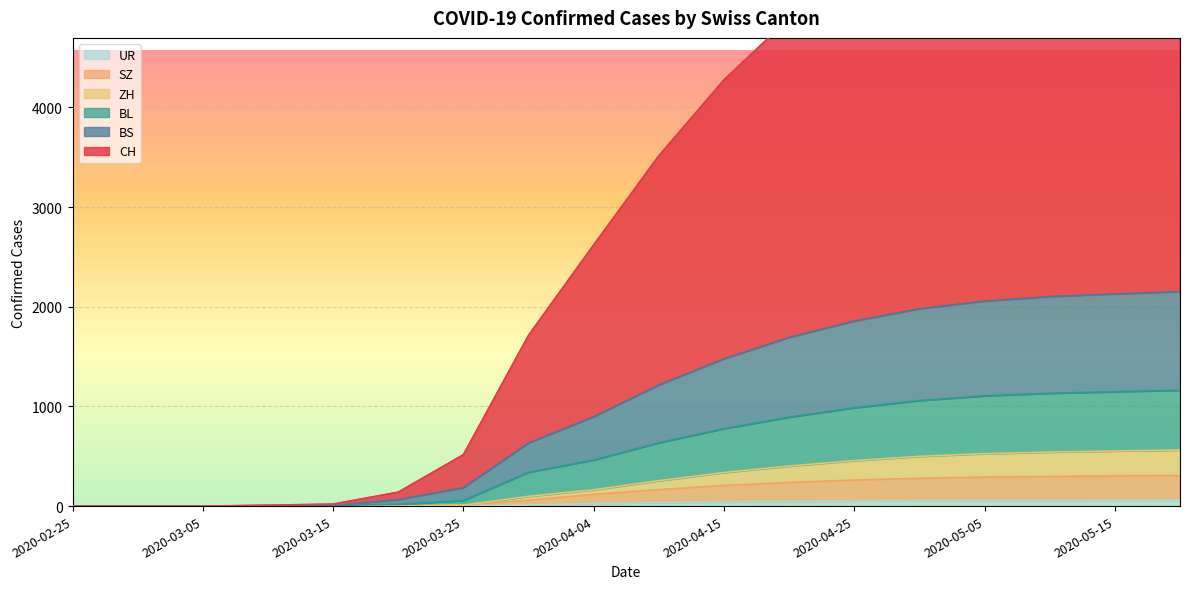

Reading left to right, what are all the values shown in this chart?

CH: 0	0	0	9	20	140	516	1714	2621	3515	4277	4892	5456	5879	6156	6302	6428	6502
BS: 0	0	0	2	5	64	184	632	896	1215	1477	1692	1856	1979	2056	2102	2128	2152
BL: 0	0	0	2	5	18	56	340	462	635	777	892	986	1059	1106	1132	1148	1162
ZH: 0	0	0	0	0	0	10	98	164	255	337	402	456	499	526	542	553	562
SZ: 0	0	0	0	0	0	10	59	118	165	207	237	261	279	291	297	303	307
UR: 0	0	0	0	0	0	0	11	26	35	42	47	51	54	56	57	58	59